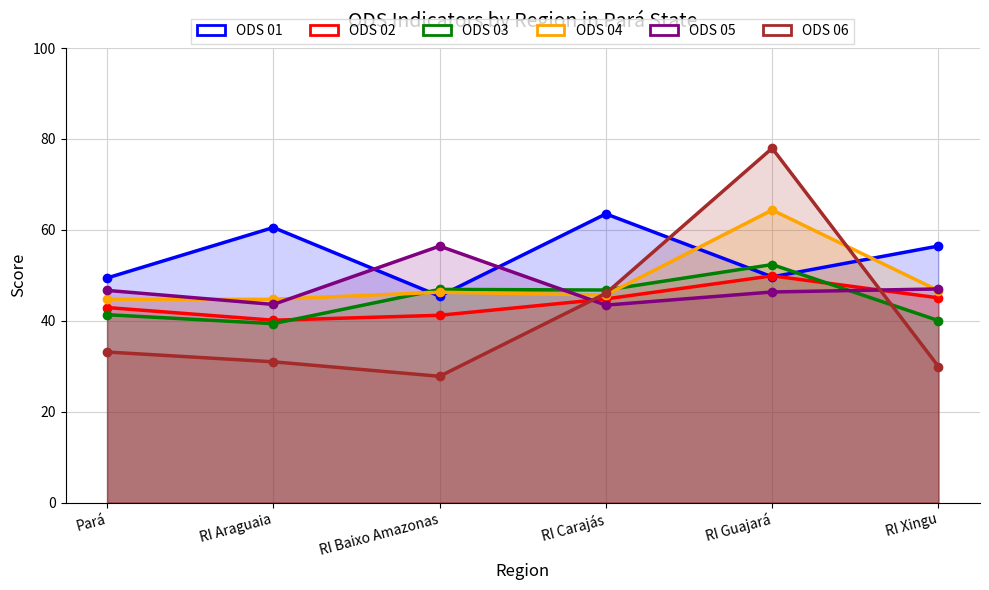

What is the difference between the maximum and minimum values in the ODS 03 series?

13.0